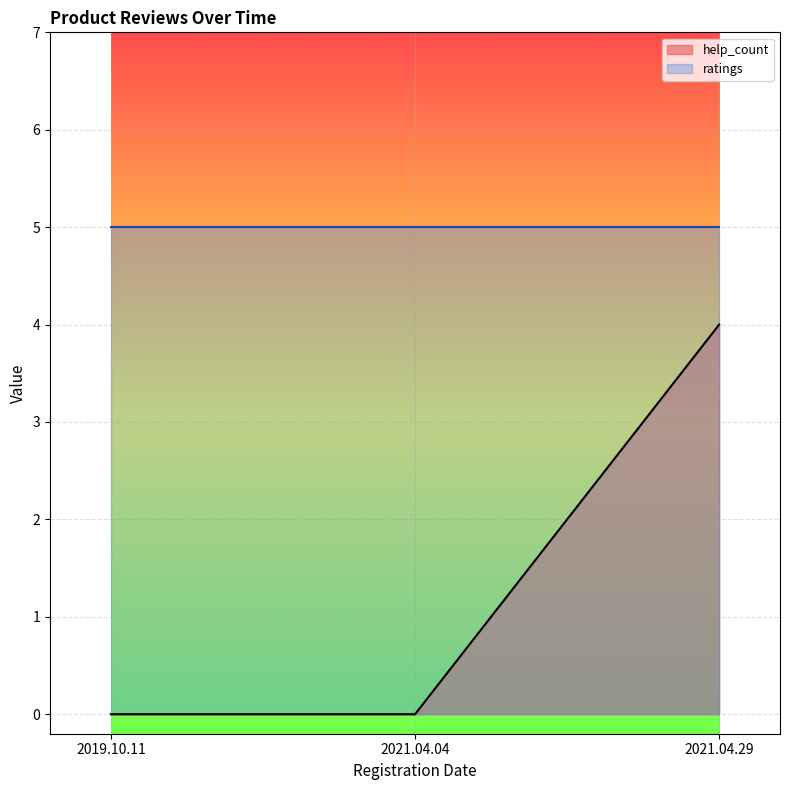

How many positive values are there?

1